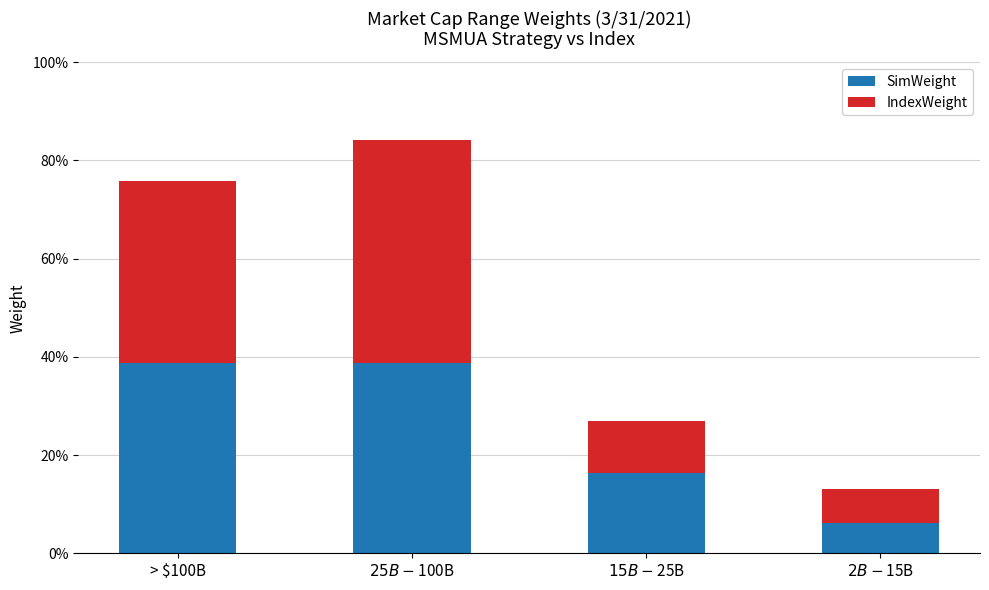

List the series in order of their peak value, highest first.

IndexWeight, SimWeight